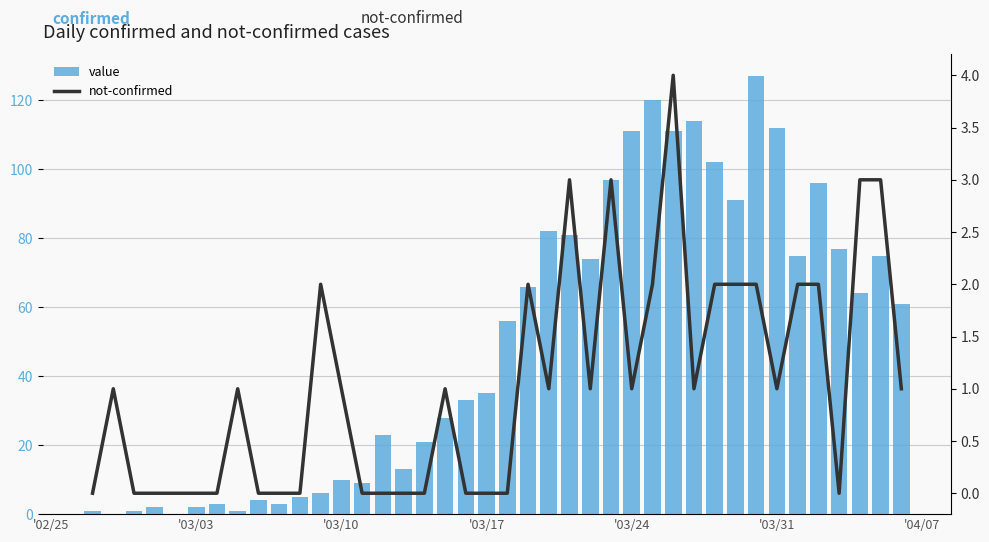

List the series in order of their peak value, highest first.

value, not-confirmed